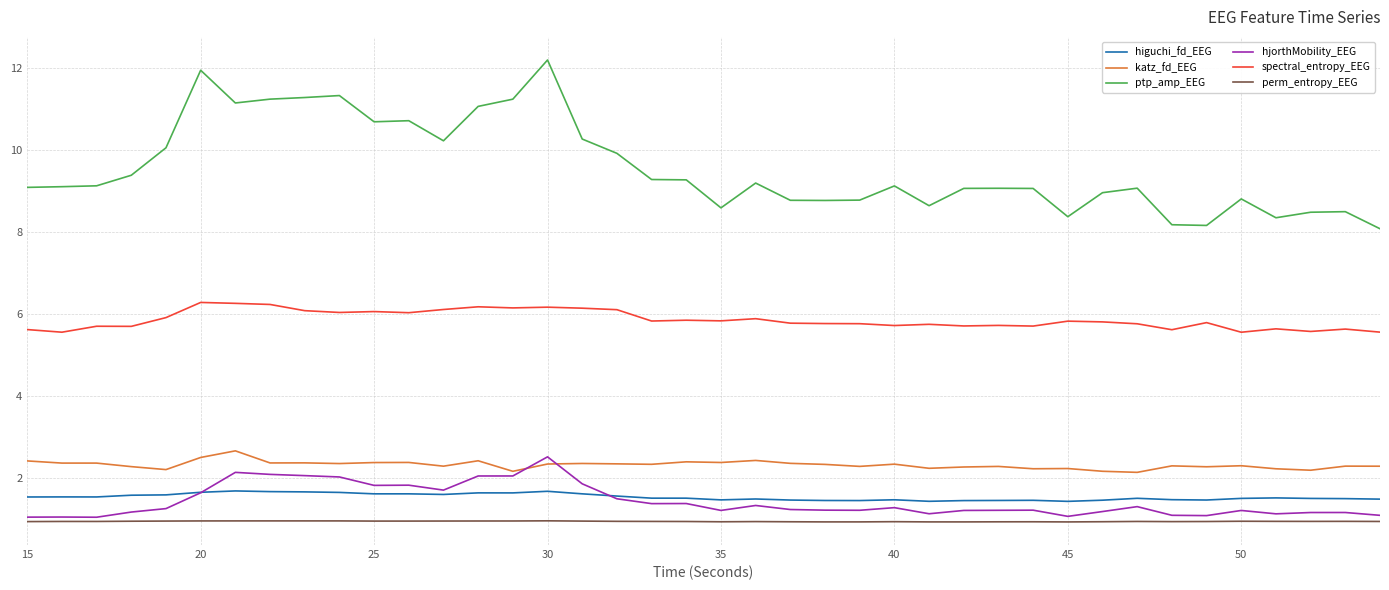

Which series has the largest range (max minus min)?

ptp_amp_EEG